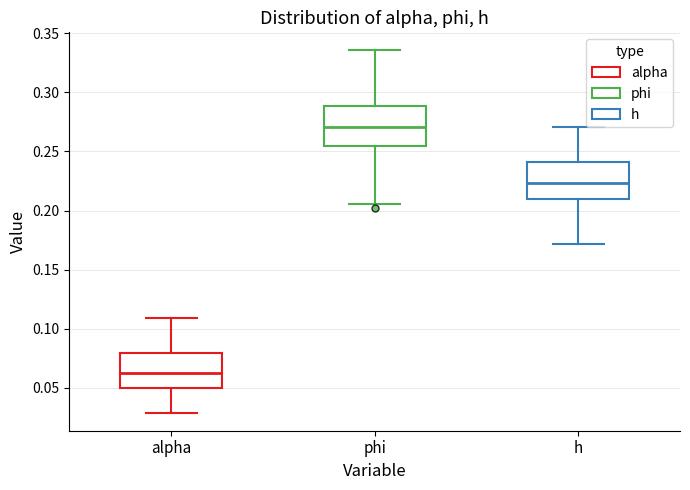

Reading left to right, transcribe this box plot: for each box, give where its median line is, the range the box spans, and where its two whiskers end, as read against the y-axis. The values are not printed on the chart, so give them approximately, as read against the axis.

alpha: median 0.065, box 0.050 to 0.080, whiskers 0.030 to 0.110
phi: median 0.270, box 0.255 to 0.290, whiskers 0.205 to 0.335
h: median 0.225, box 0.210 to 0.240, whiskers 0.170 to 0.270